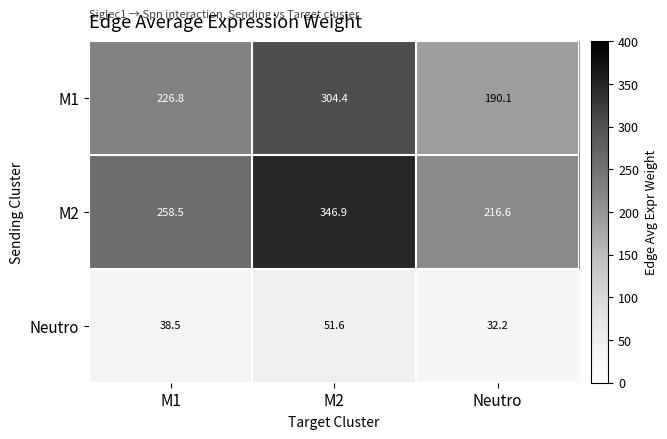

Is it true that M1 equals 304.4 at M2?

True